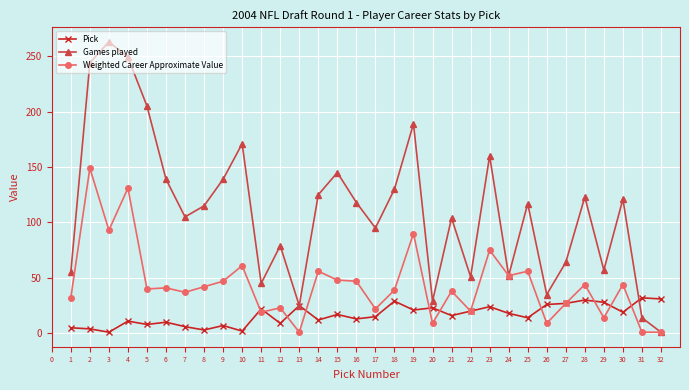

Is it true that Pick equals 28 at 29?

True